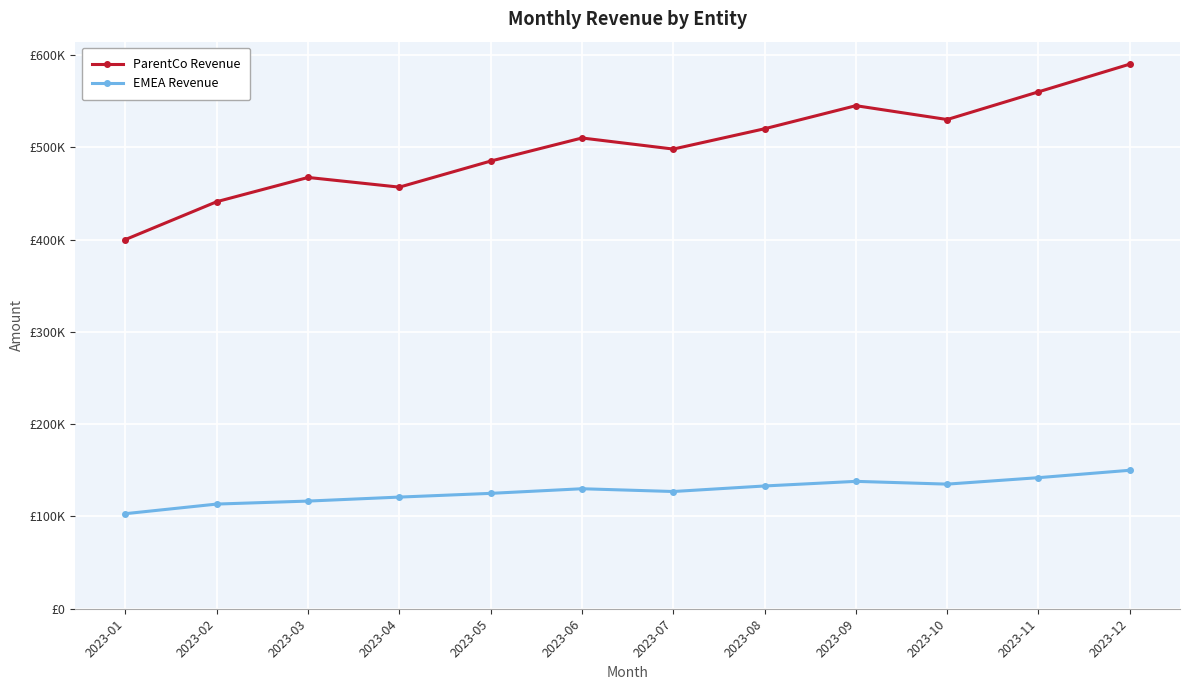

Is it true that EMEA Revenue equals 130000 at 2023-06?

True